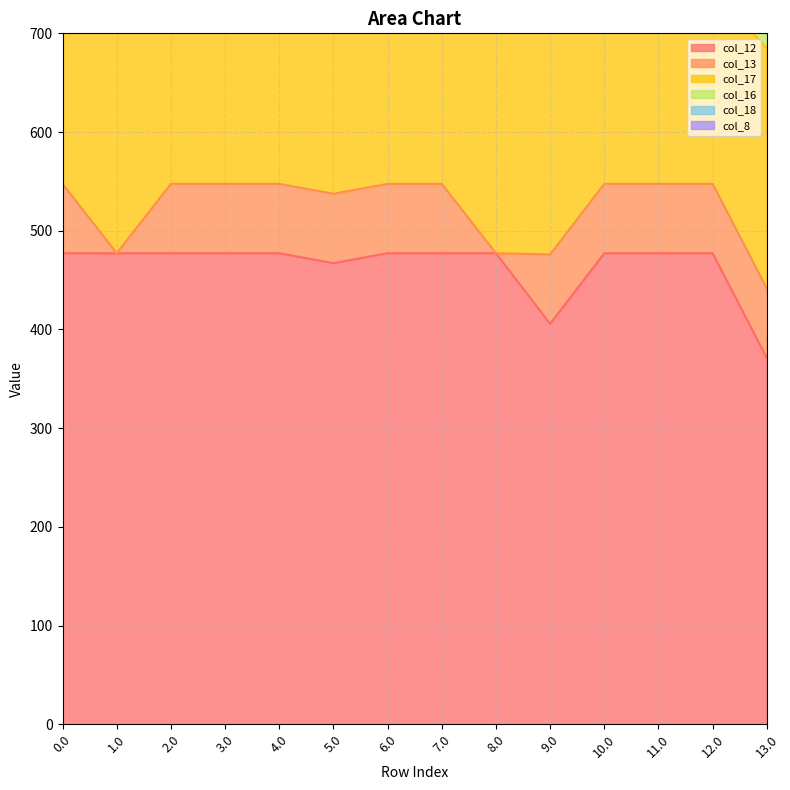

What are all the series names shown in the legend?

col_12, col_13, col_17, col_16, col_18, col_8